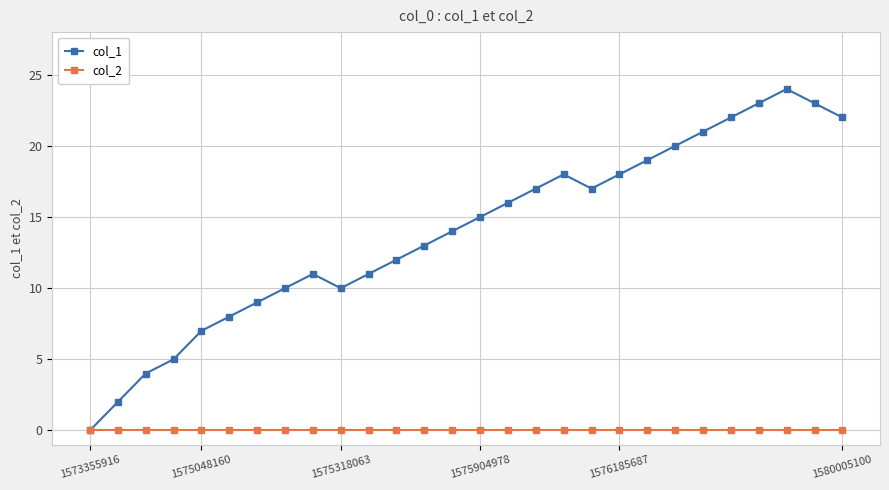

What is the value of the col_1 point at the 6th from the left?

8